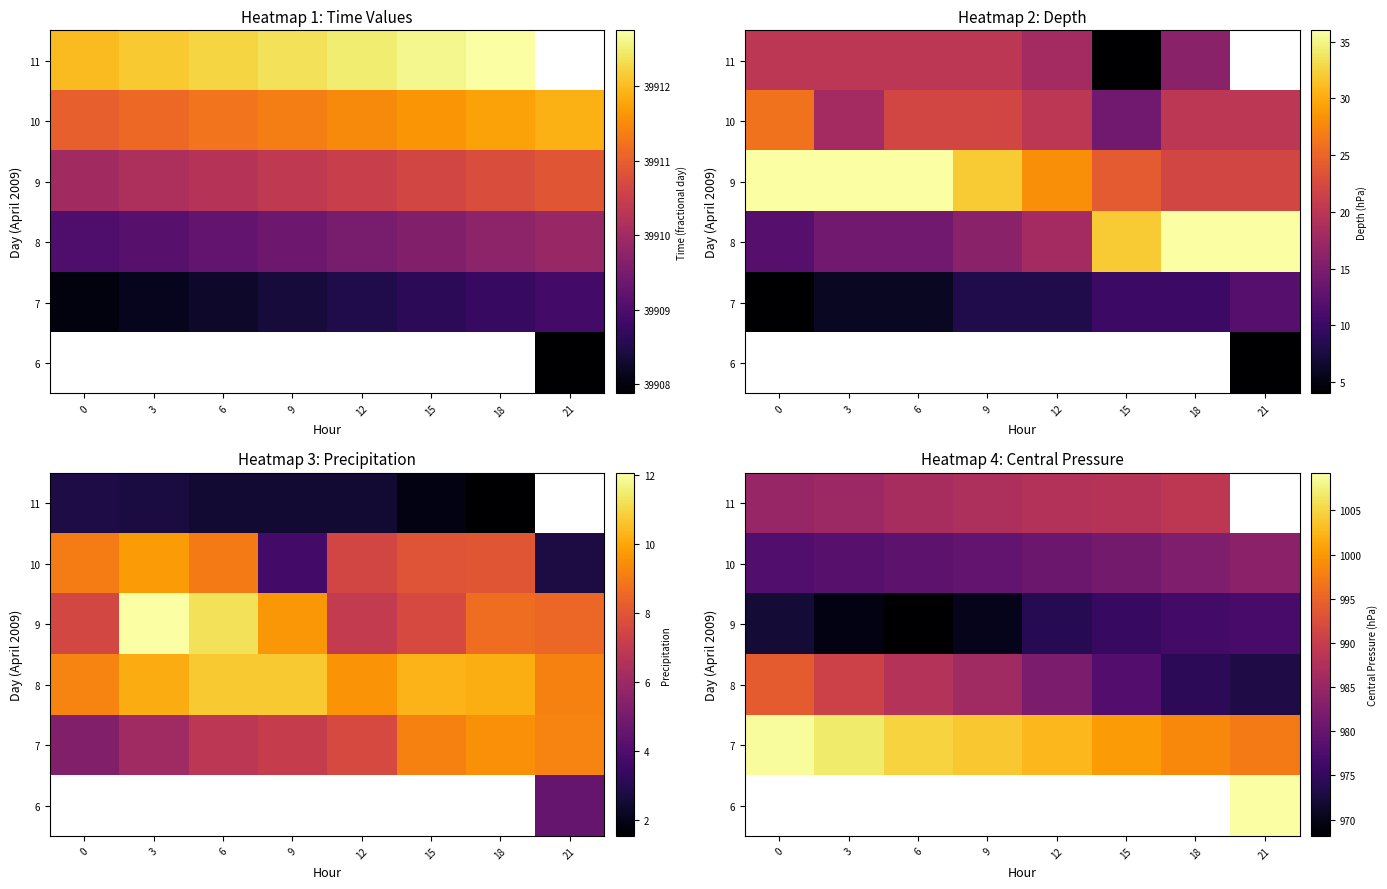

What value does the row_2 series have at 12?

982.2